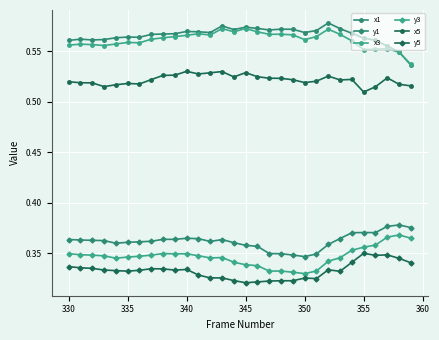

What is the maximum value shown in the chart?

0.6